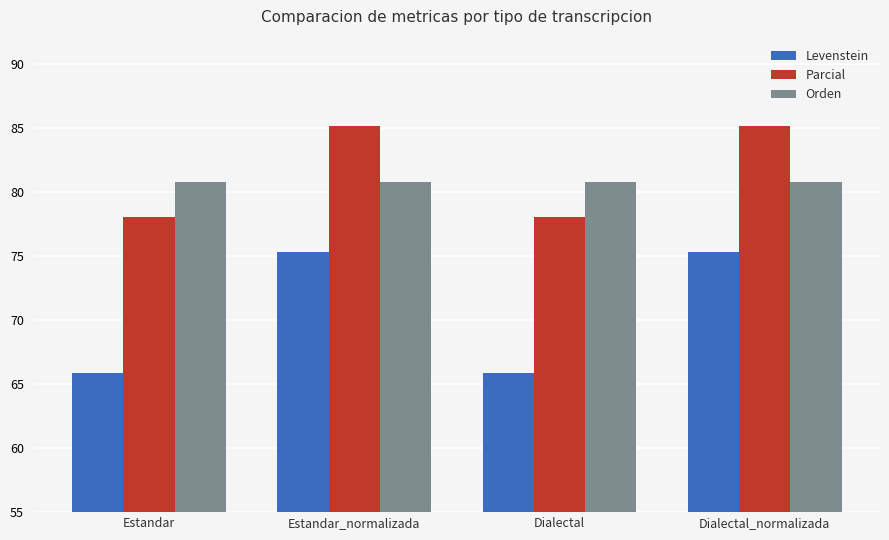

Reading left to right, list all the values displayed in this chart.

Levenstein: Estandar=65.9	Estandar_normalizada=75.3	Dialectal=65.9	Dialectal_normalizada=75.3
Parcial: Estandar=78.0	Estandar_normalizada=85.2	Dialectal=78.0	Dialectal_normalizada=85.2
Orden: Estandar=80.8	Estandar_normalizada=80.8	Dialectal=80.8	Dialectal_normalizada=80.8